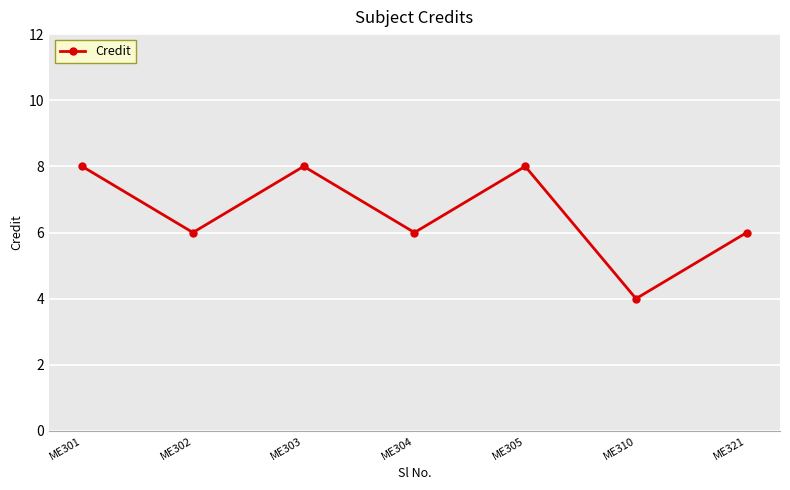

The chart shows a value of 6 at ME304. True or false?

True